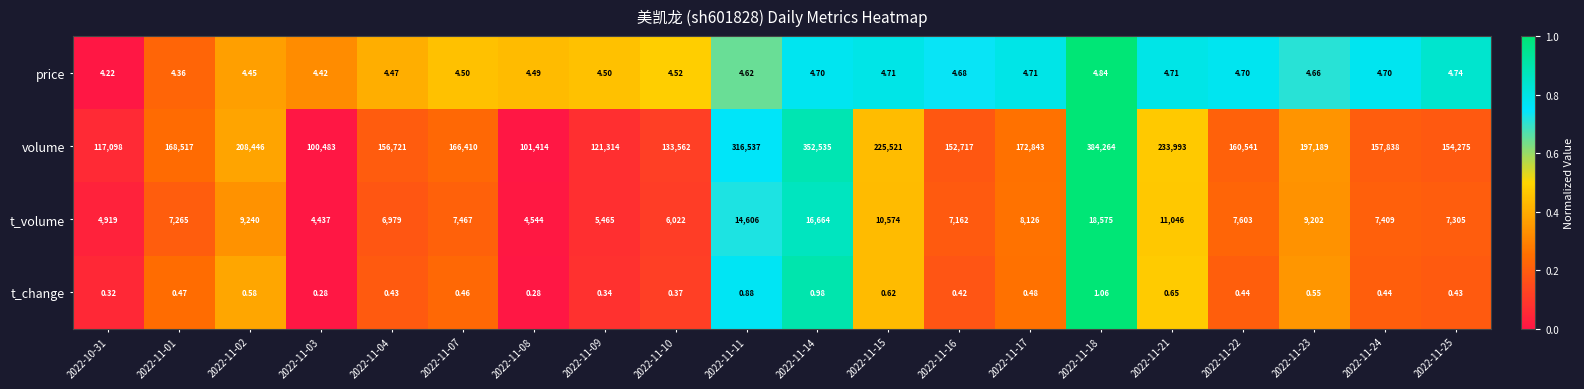

What is the total value across all series at 2022-11-17?

180974.2